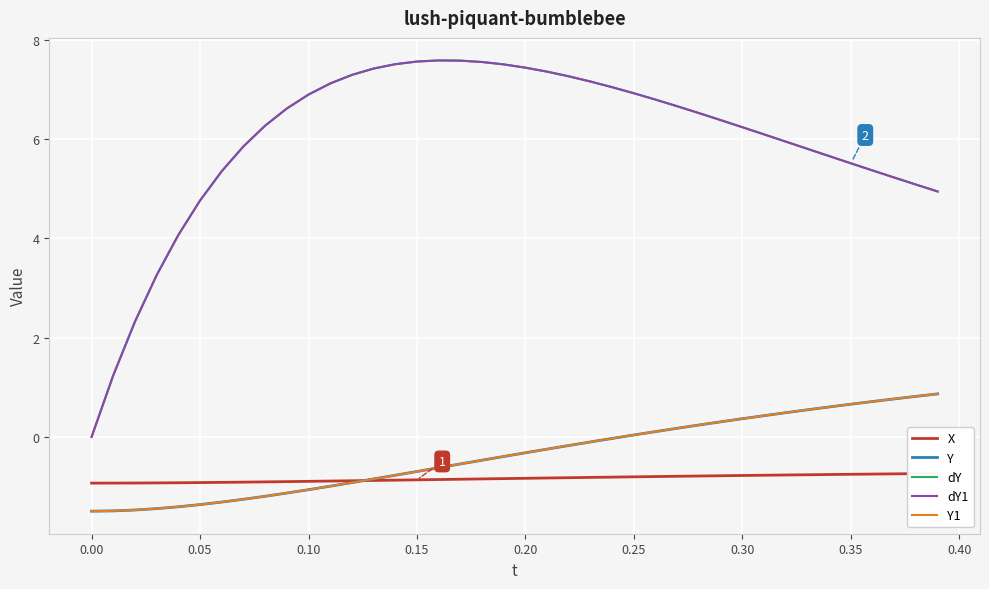

True or false: Y has a value of 0.4 at 0.30.

True